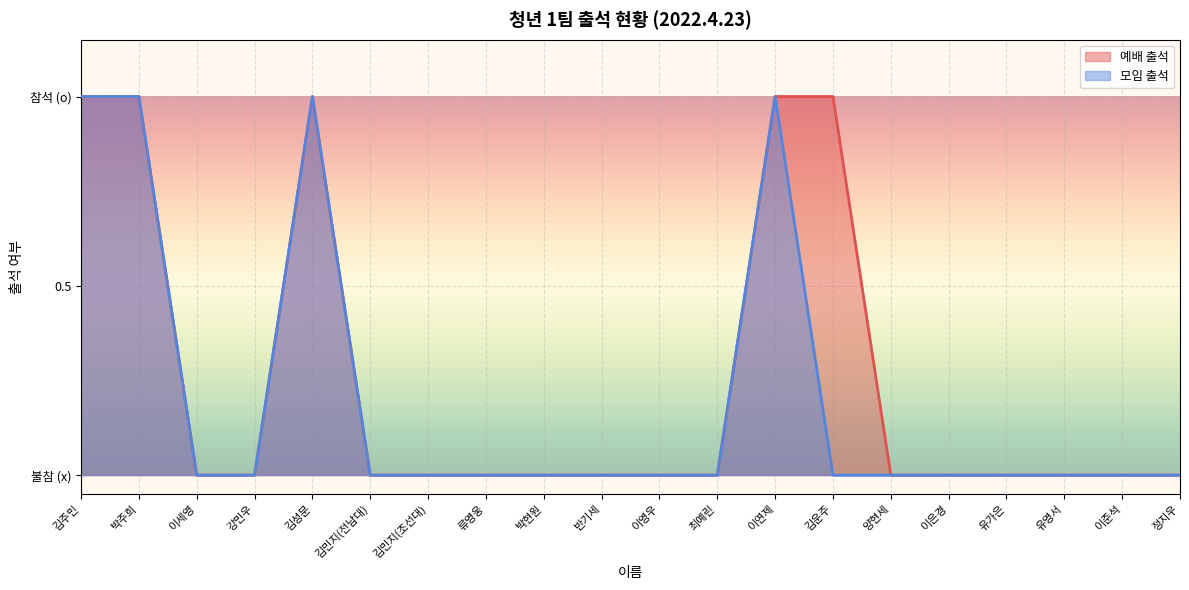

At which label does 예배 출석 reach its minimum?

이세영